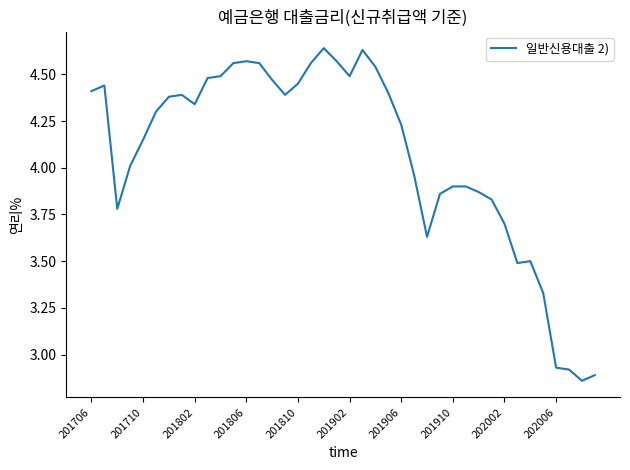

What is the difference between the maximum and minimum values?

1.8